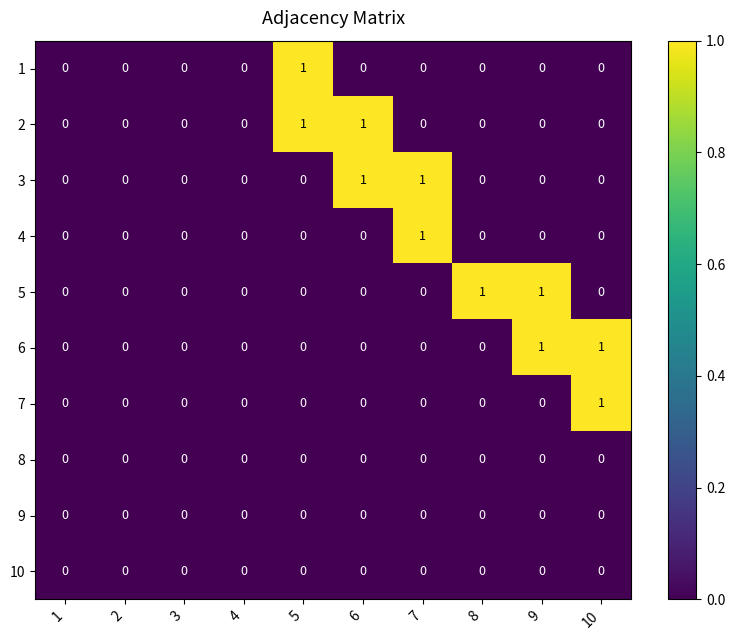

Is it true that 1 equals 0 at 7?

True